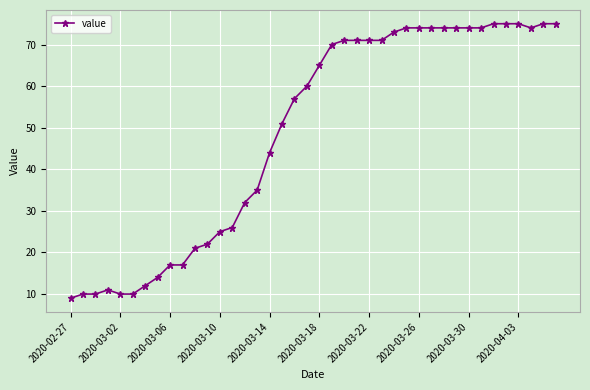

What is the sum of all values?

1952